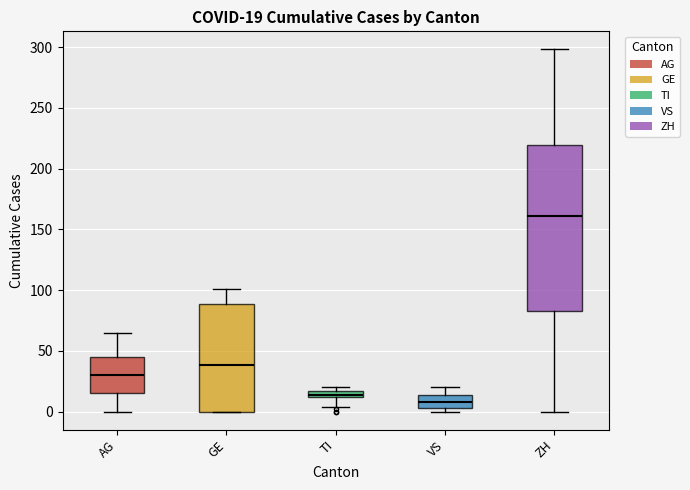

Which box is the tallest, from its lower edge to its upper edge?

ZH